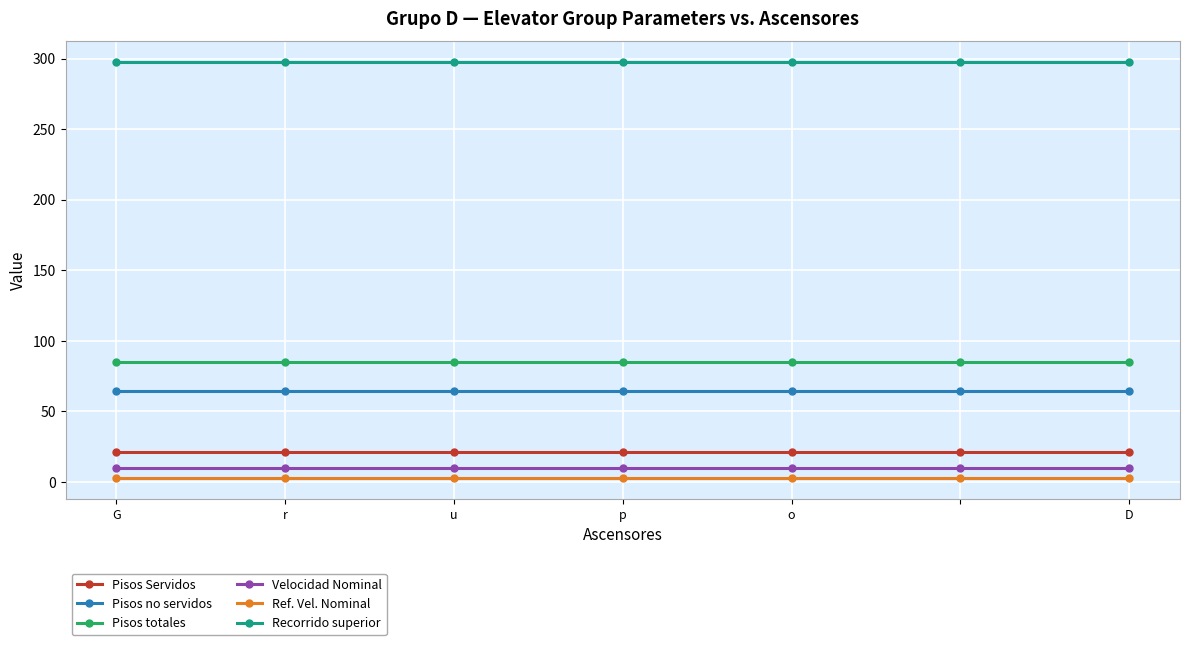

What is the average value of the Ref. Vel. Nominal series?

2.7